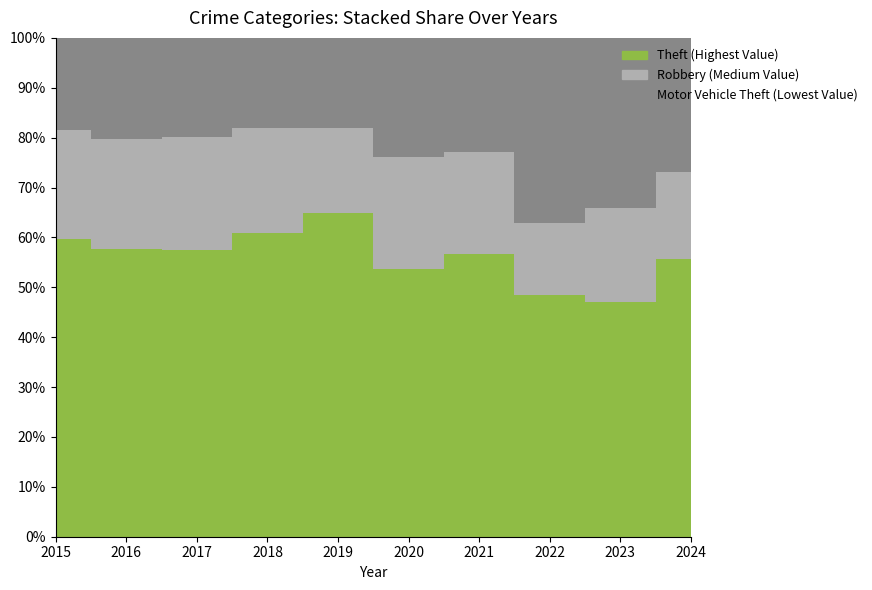

Reading right to left, list all the values displayed in this chart.

Theft: 2024=1855	2023=1712	2022=1664	2021=1392	2020=1512	2019=2190	2018=2140	2017=1968	2016=2148	2015=1981
Robbery: 2024=582	2023=687	2022=495	2021=506	2020=637	2019=577	2018=741	2017=780	2016=819	2015=726
Motor Vehicle Theft: 2024=896	2023=1244	2022=1272	2021=560	2020=673	2019=611	2018=631	2017=680	2016=756	2015=614